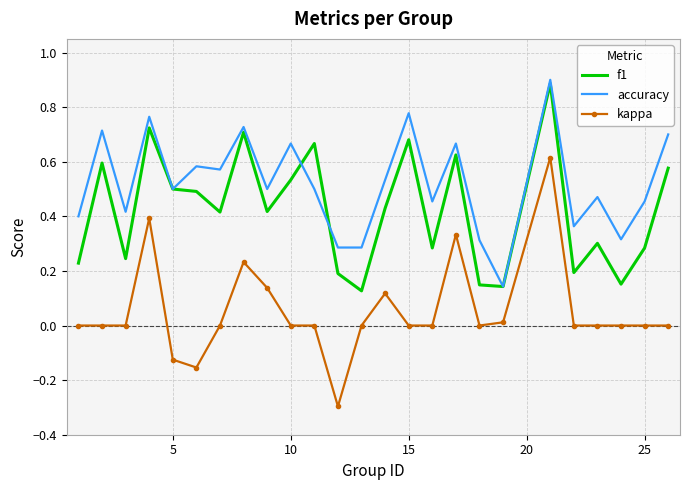

List the series in order of their overall mean, highest first.

accuracy, f1, kappa